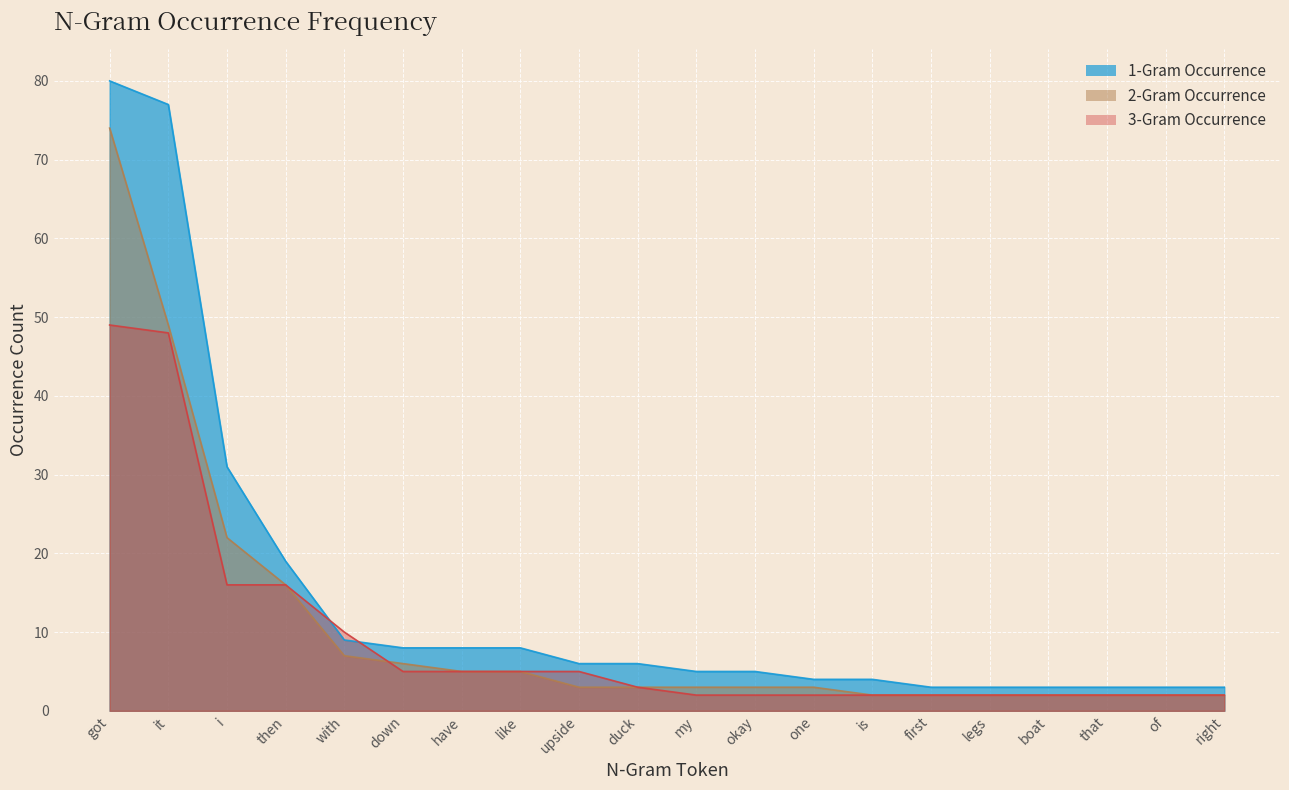

What is the total value across all series at have?

18